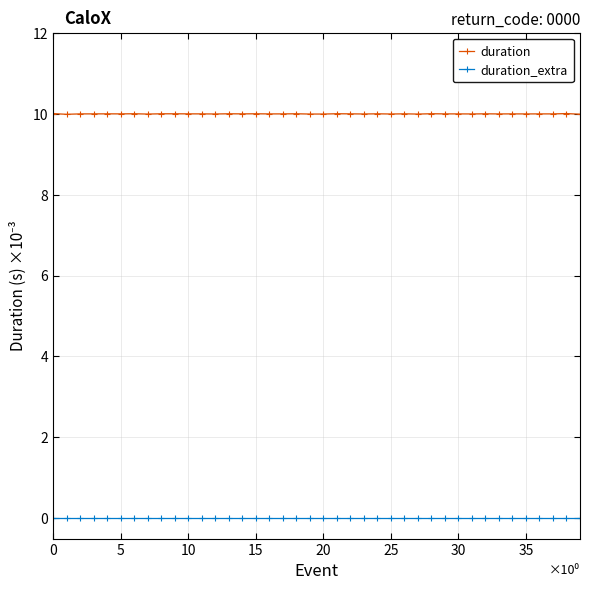

List the series in order of their overall mean, lowest first.

duration_extra, duration